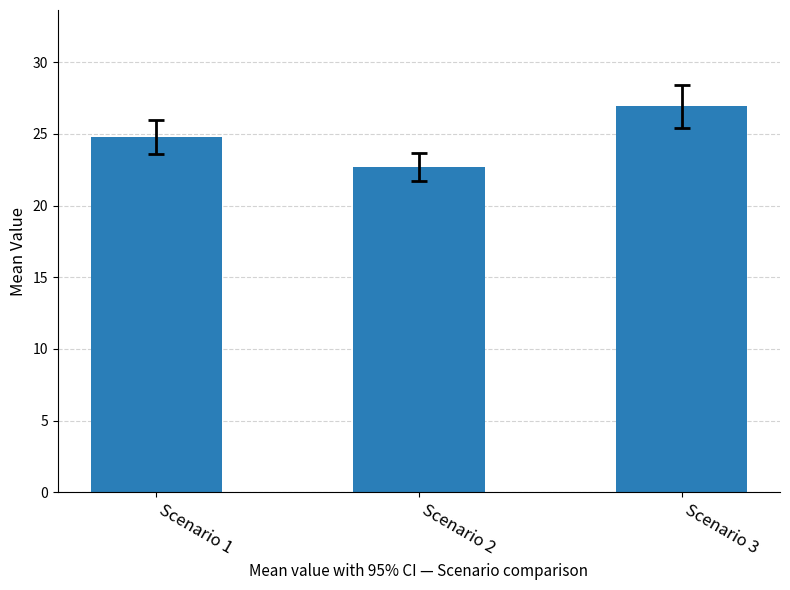

Are the bars horizontal?

No